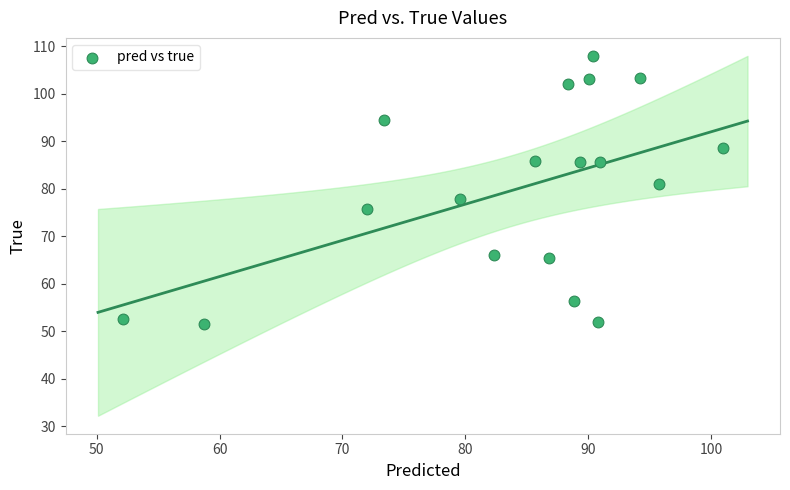

What is the range of X values (max minus min)?

48.8